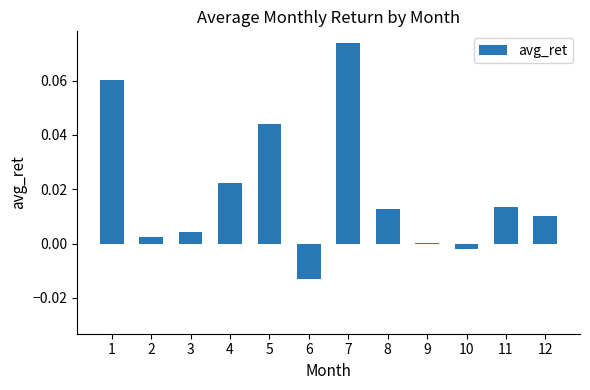

At which category does the chart reach its peak across all series?

7